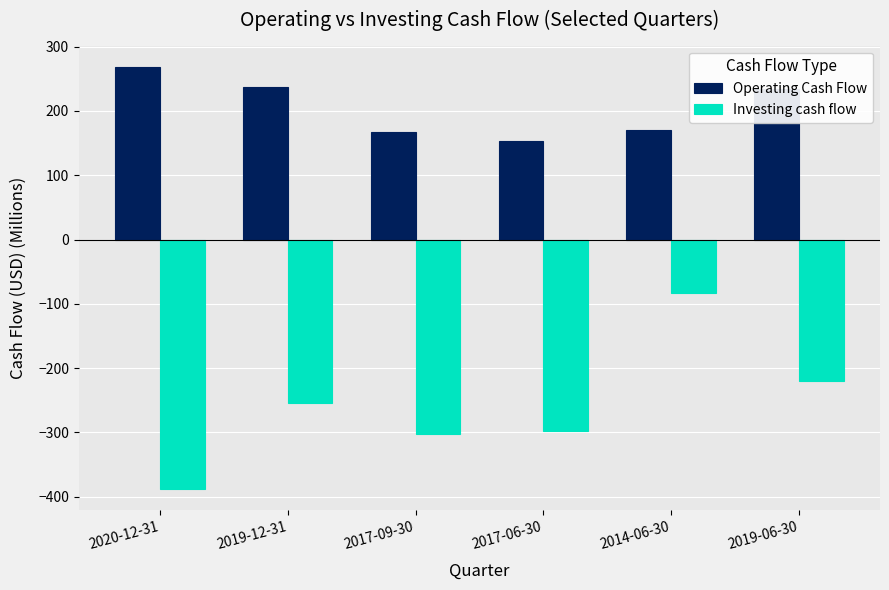

True or false: Operating Cash Flow has a value of 49.7 at 2019-06-30.

False